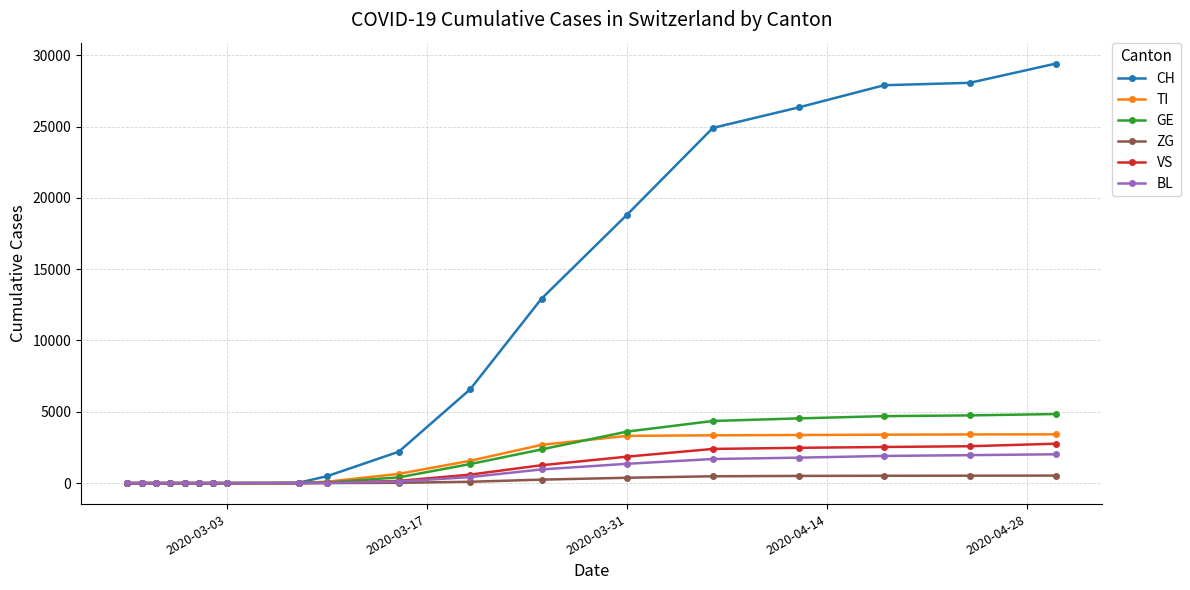

What are all the series names shown in the legend?

CH, TI, GE, ZG, VS, BL